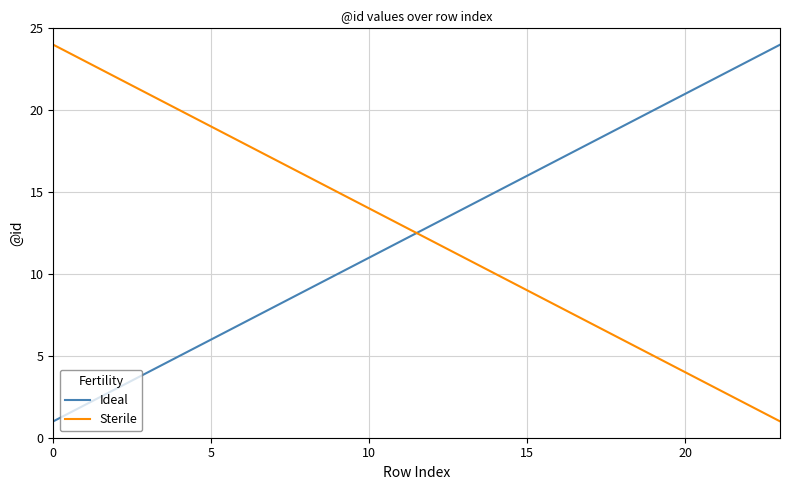

How many lines are shown in the chart?

2